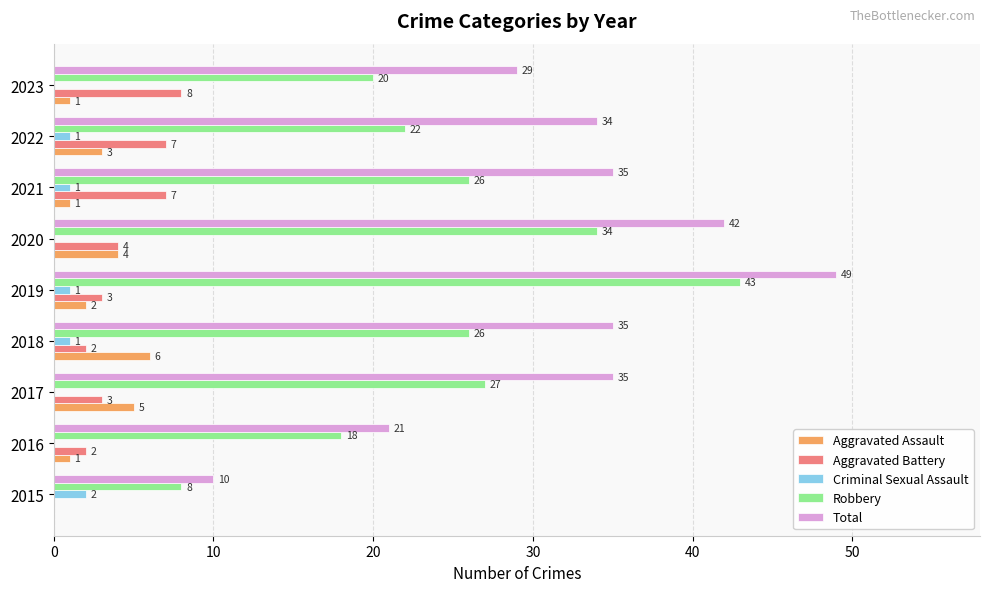

What are all the series names shown in the legend?

Aggravated Assault, Aggravated Battery, Criminal Sexual Assault, Robbery, Total